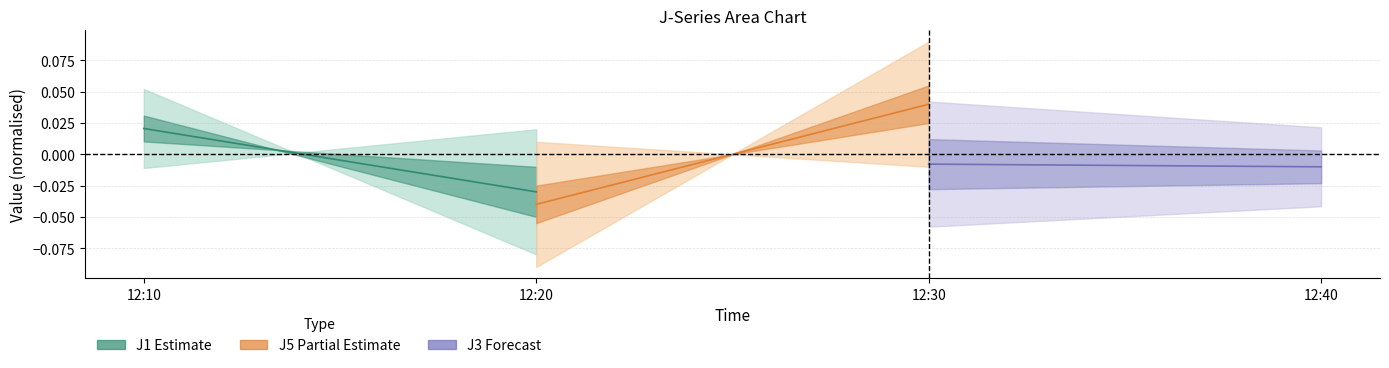

How many J1 values are between 0 and 1?

1